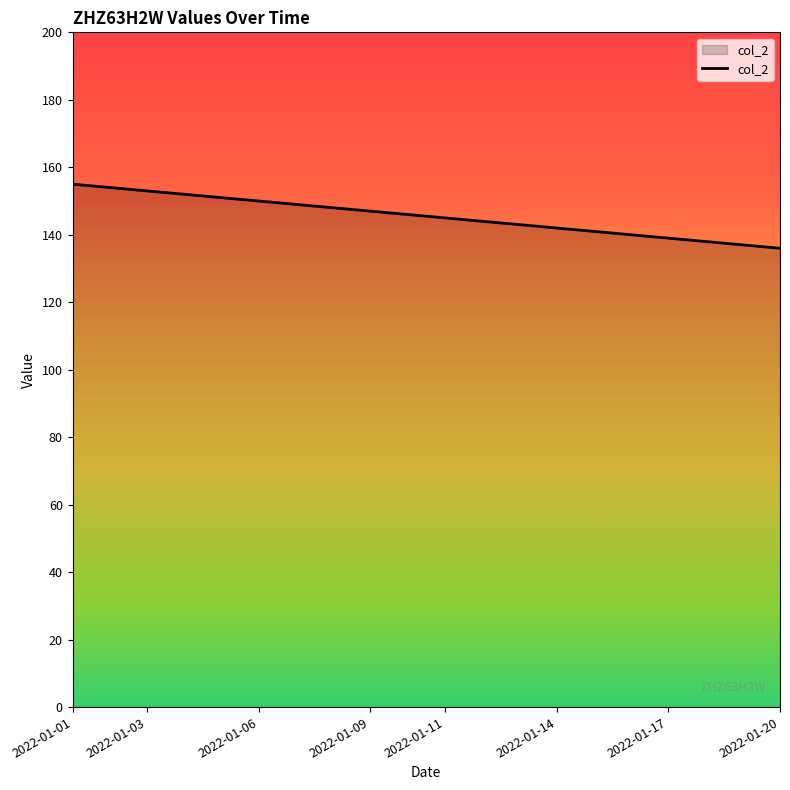

Reading left to right, list all the values displayed in this chart.

155	154	153	152	151	150	149	148	147	146	145	144	143	142	141	140	139	138	137	136